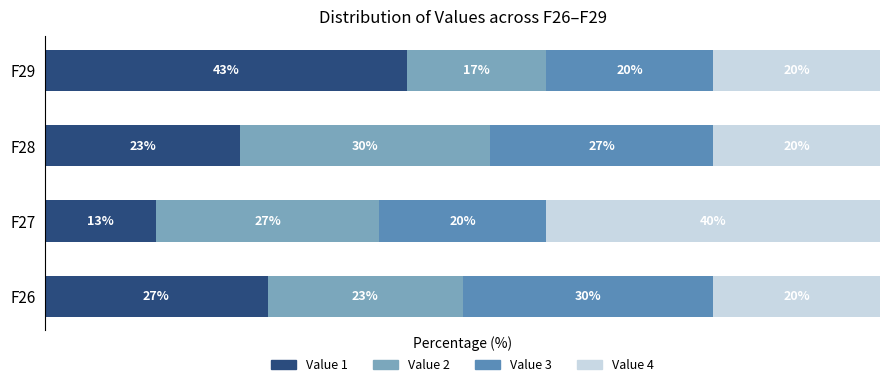

At which label does Value 1 reach its peak?

F29